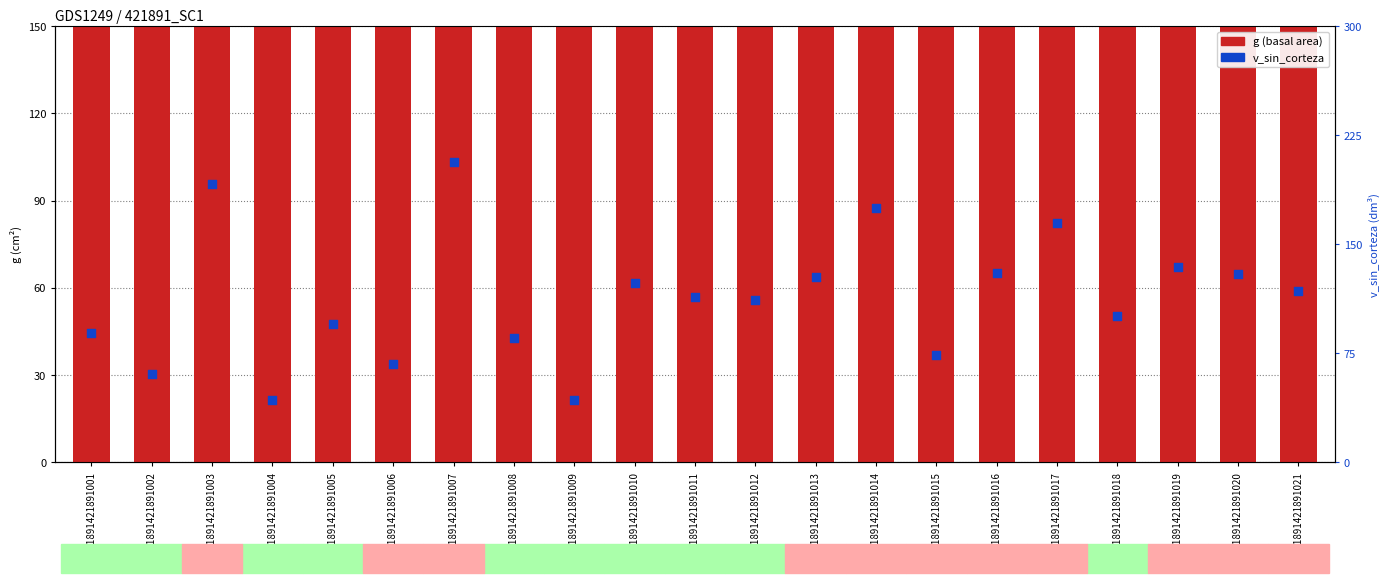

At how many categories does at least one series exceed 274?

18